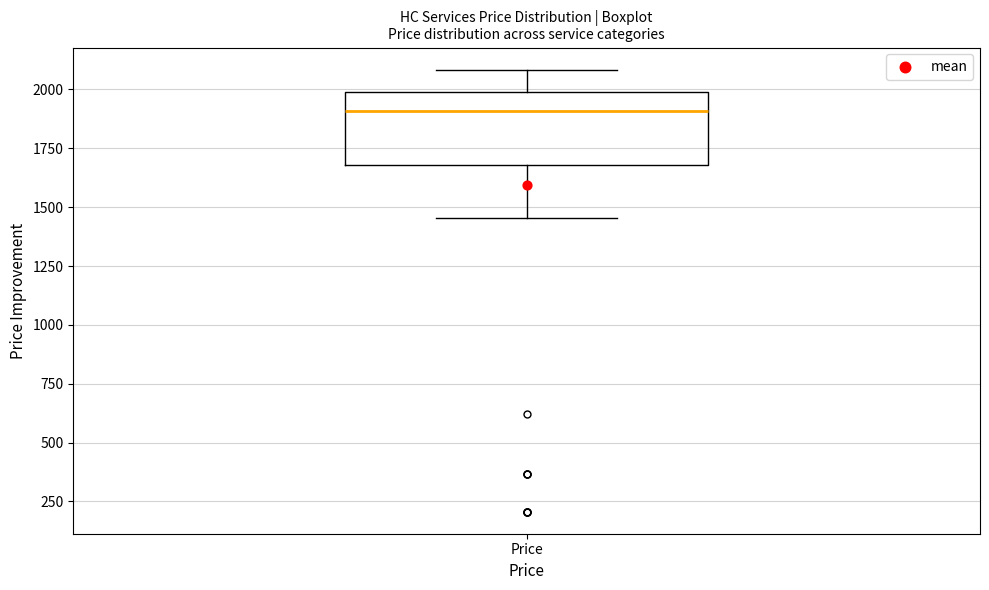

Transcribe this box plot: give where the median line is, the range the box spans, and where the two whiskers end, as read against the y-axis. The values are not printed on the chart, so give them approximately, as read against the axis.

median 1900, box 1700 to 2000, whiskers 1450 to 2100